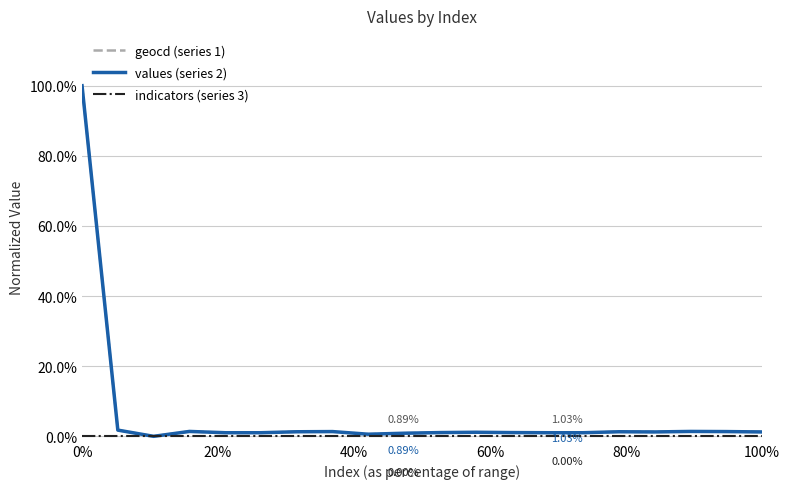

True or false: values (series 2) and indicators (series 3) cross at least once.

False